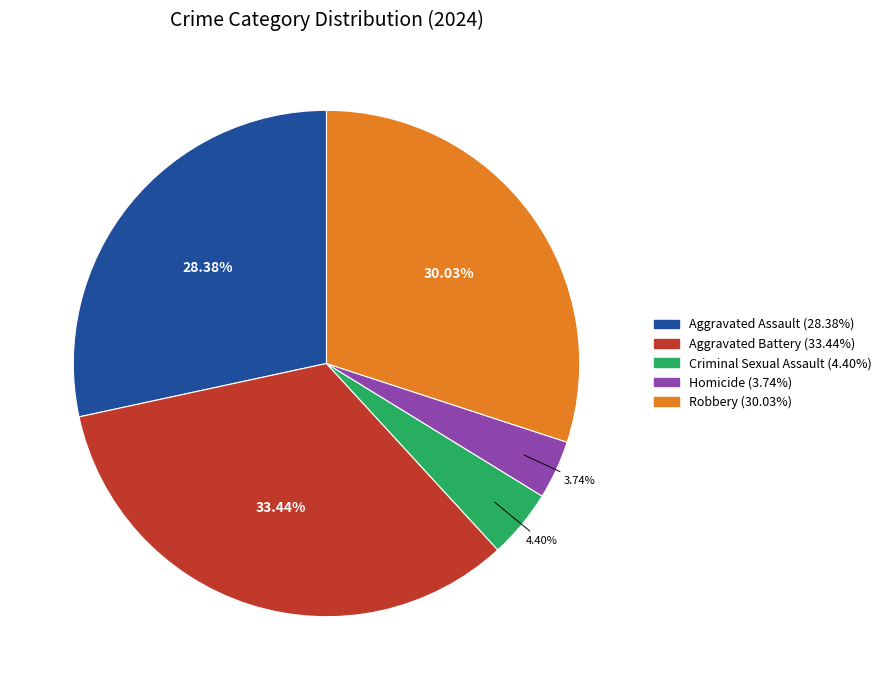

How many slices are in this pie chart?

5